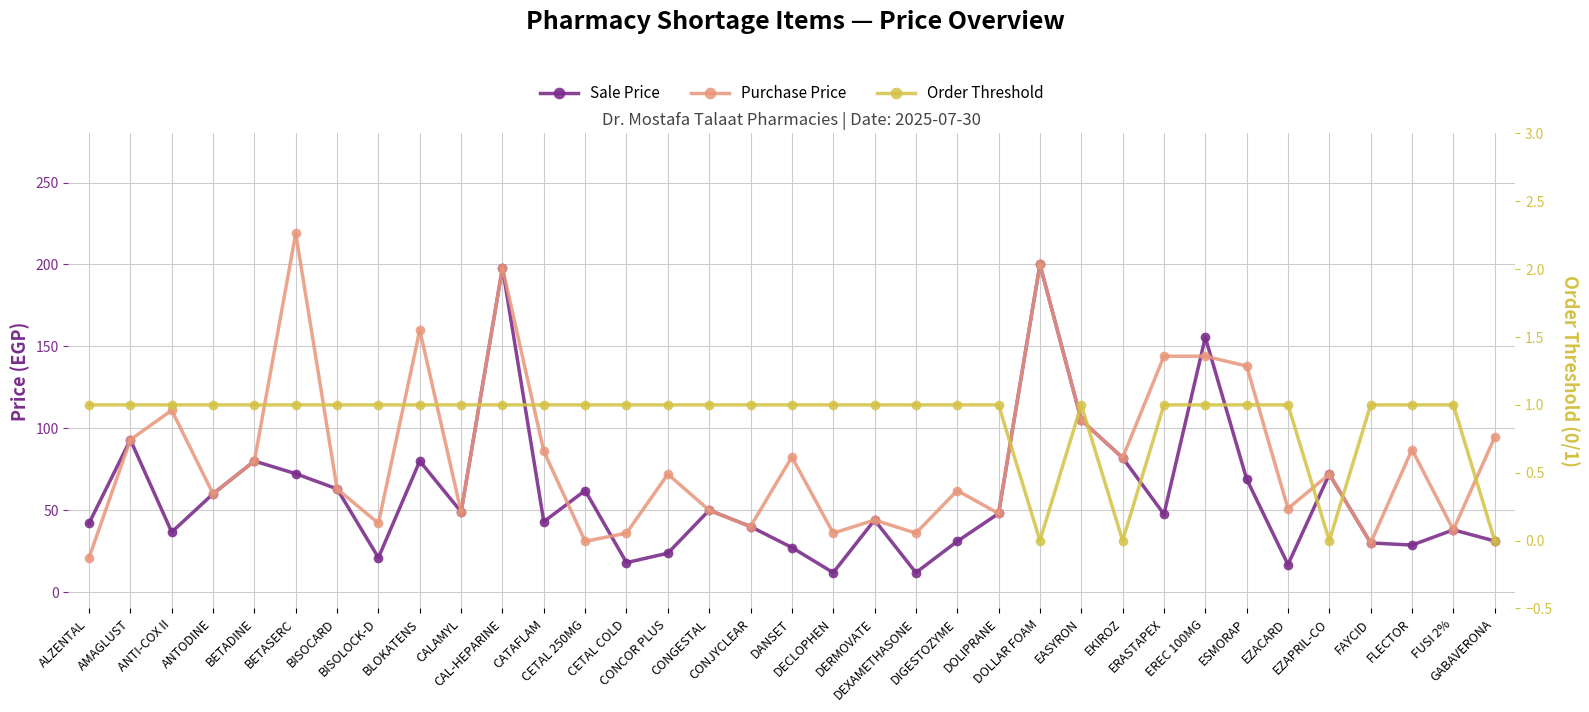

How many lines are shown in the chart?

3